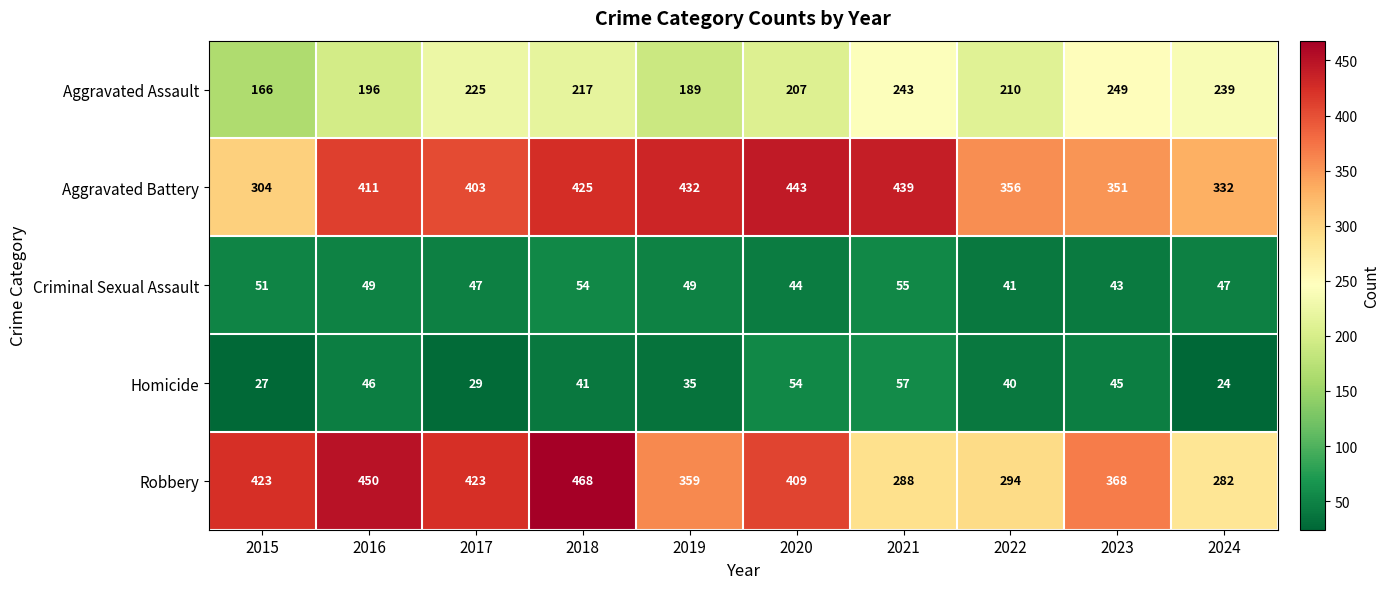

What is the total value across all series at 2021?

1082